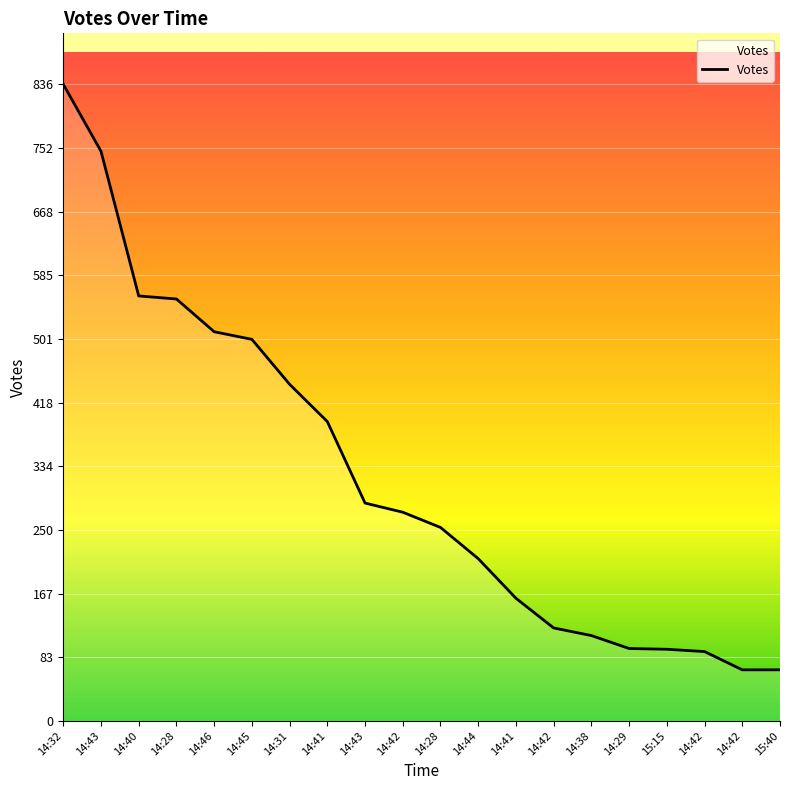

How many lines are shown in the chart?

1